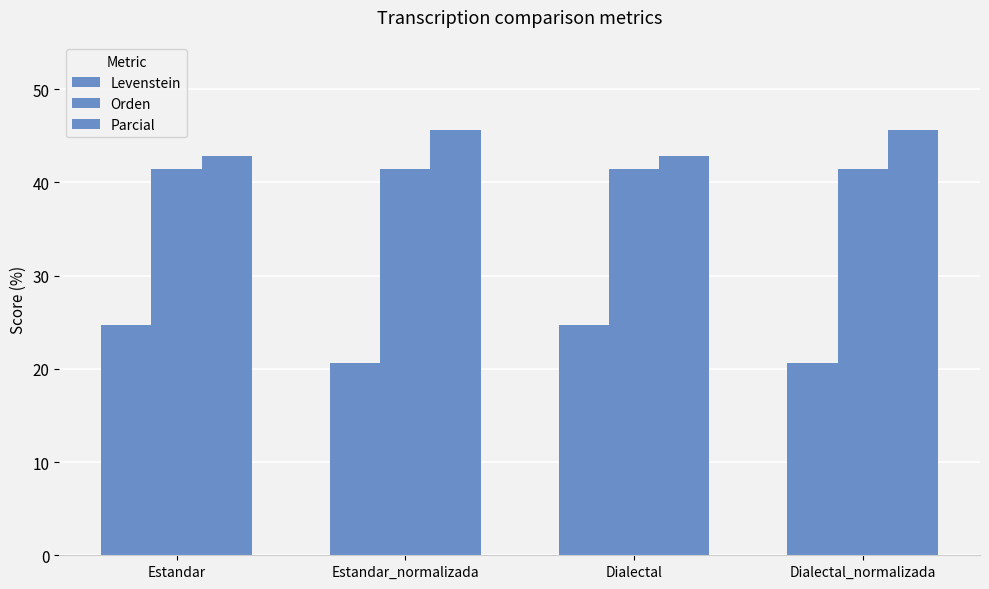

Count the number of data series in this chart.

3